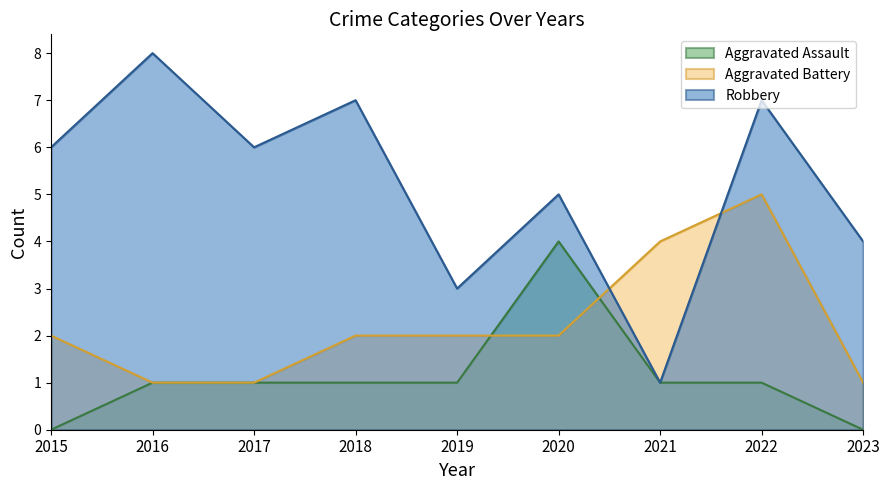

Which series has the largest total across all categories?

Robbery